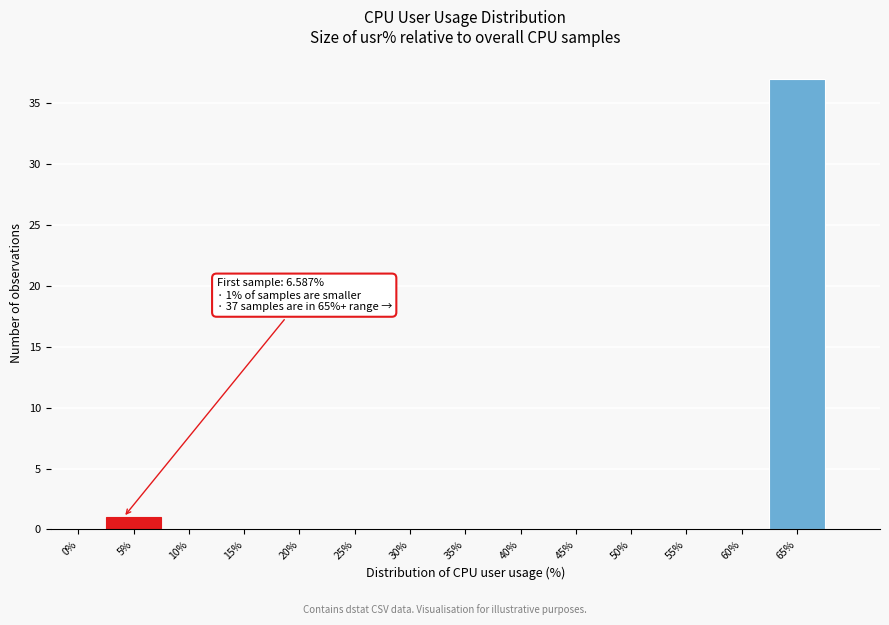

Reading left to right, extract all data points from this chart.

0%=0	5%=1	10%=0	15%=0	20%=0	25%=0	30%=0	35%=0	40%=0	45%=0	50%=0	55%=0	60%=0	65%=37